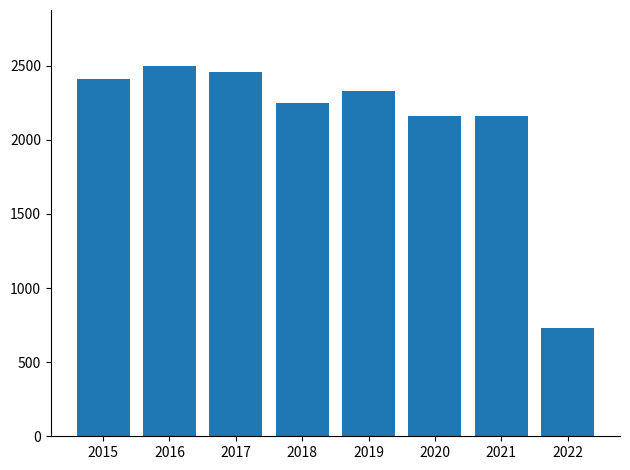

The value at 2015 is 2413. True or false?

True